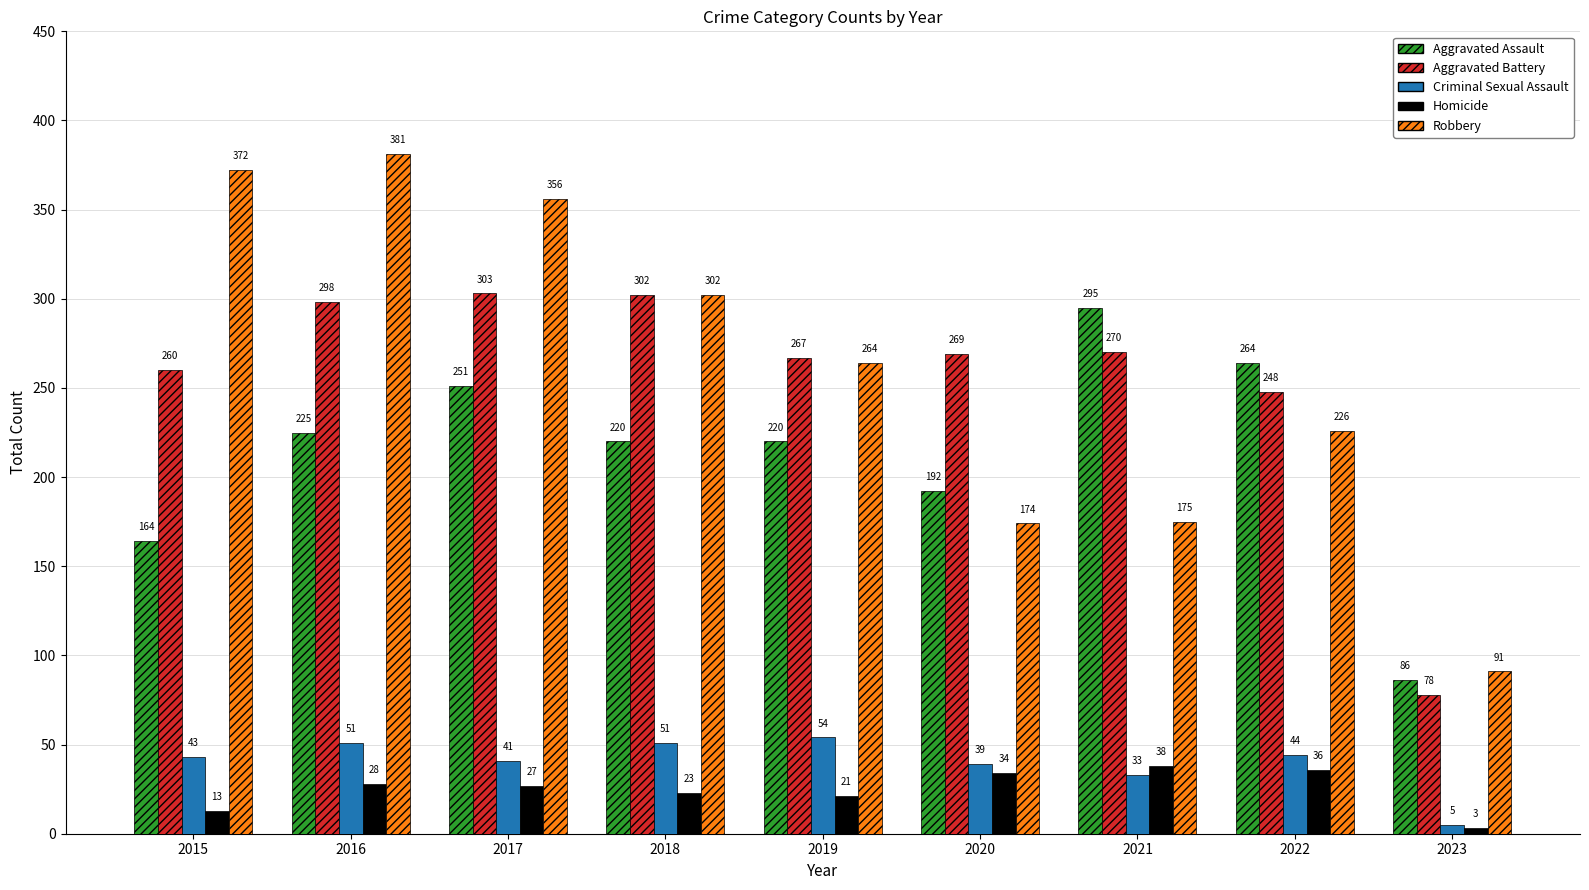

What is the difference between the highest and lowest values at 2023?

88